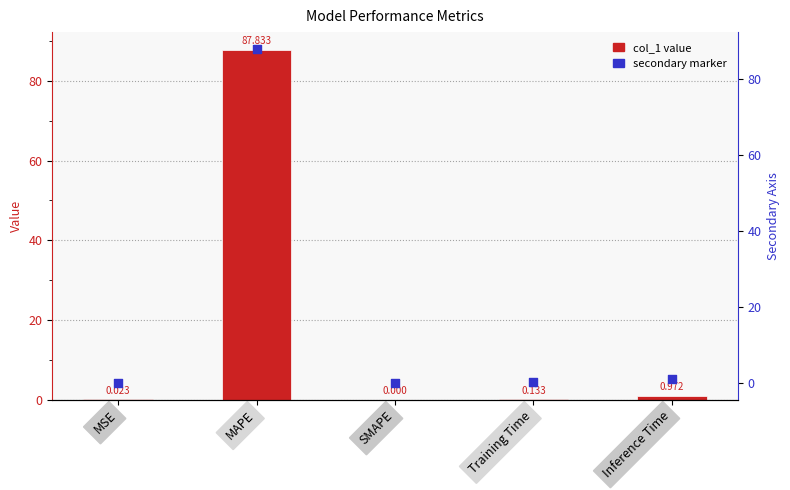

At which category is the sum across all series the highest?

MAPE